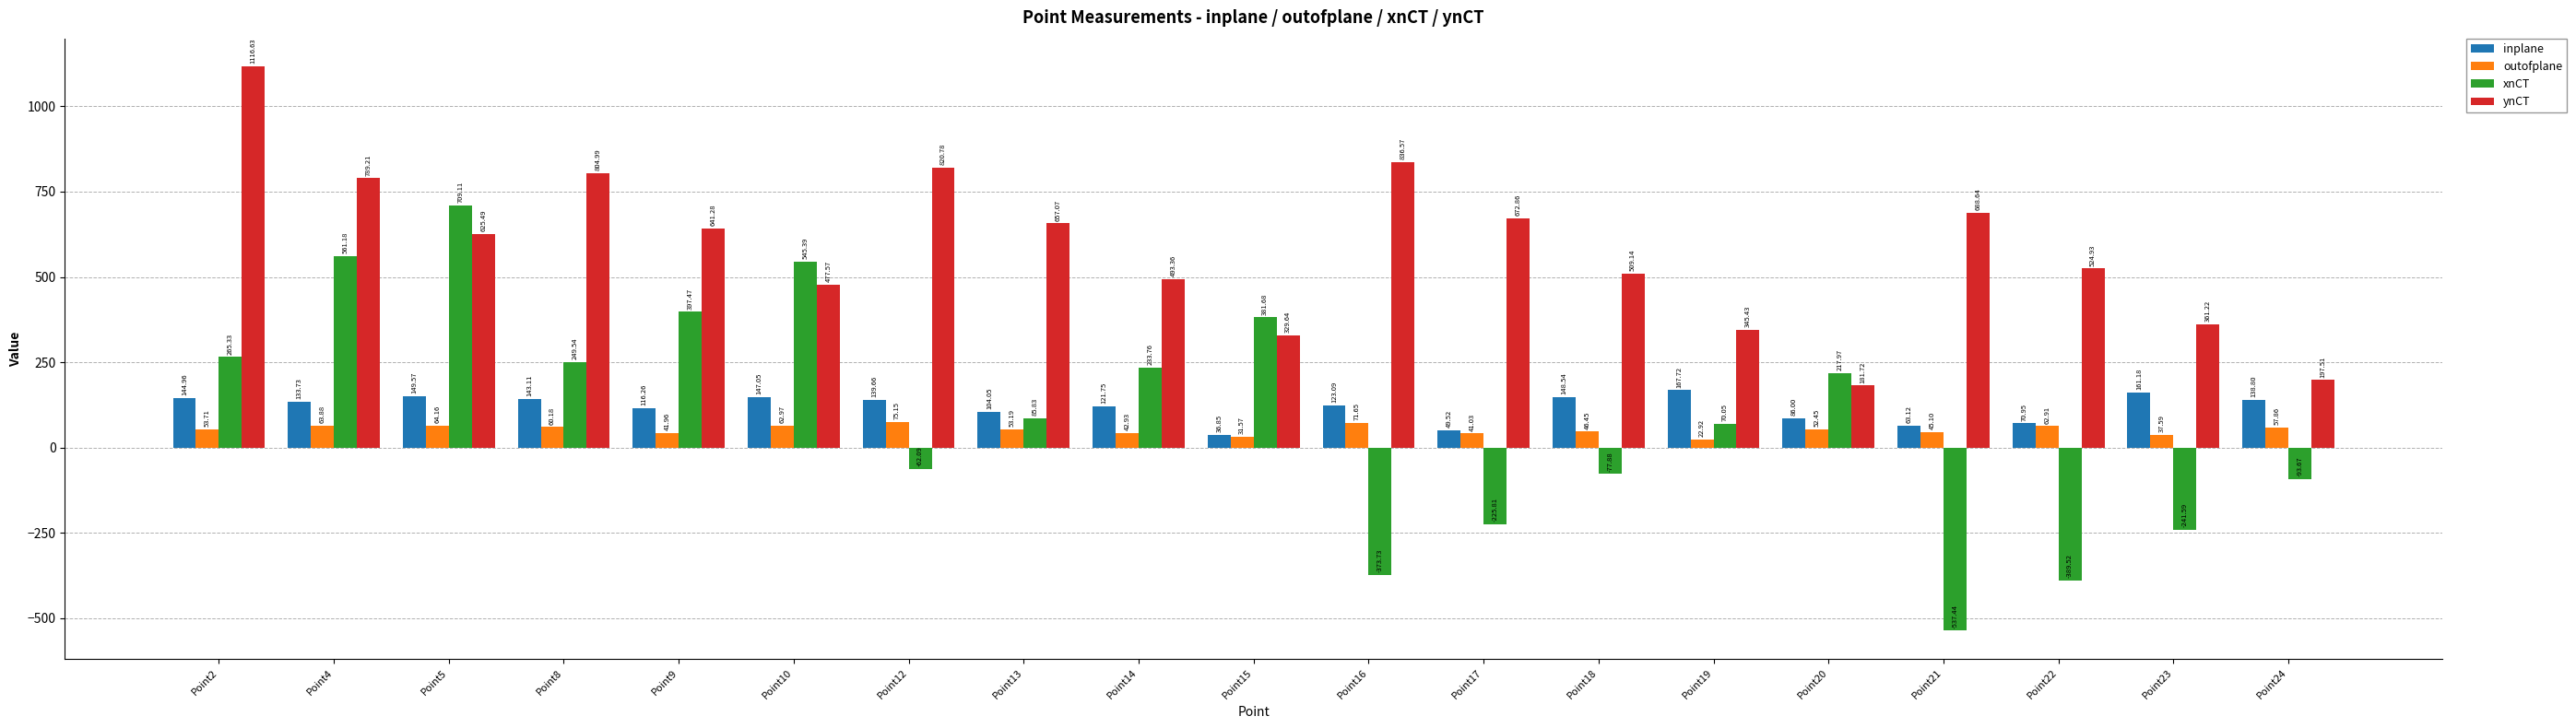

What is the lowest value of the xnCT series?

-537.4